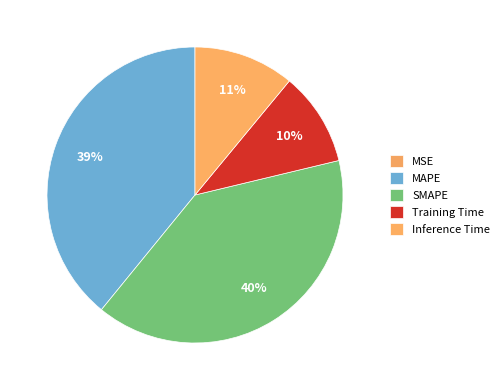

What portion of the pie excludes MAPE?

60.9%